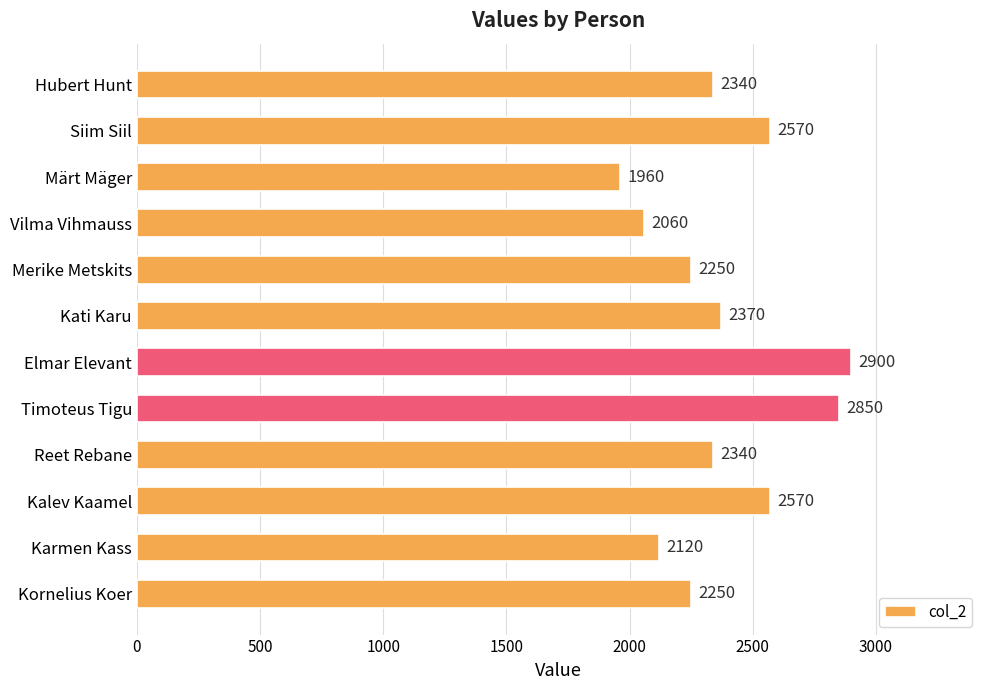

How many values are below 2340?

5